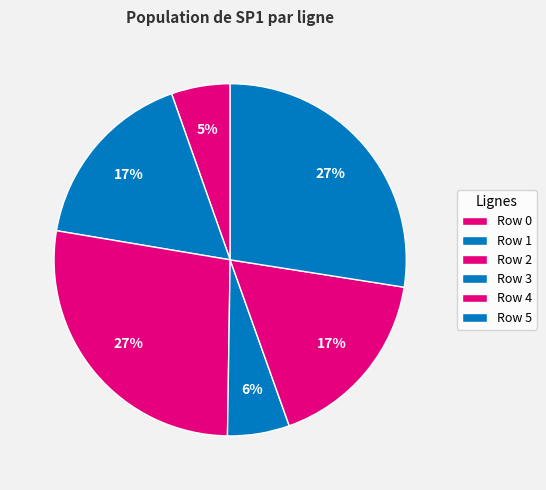

How many slices are in this pie chart?

6